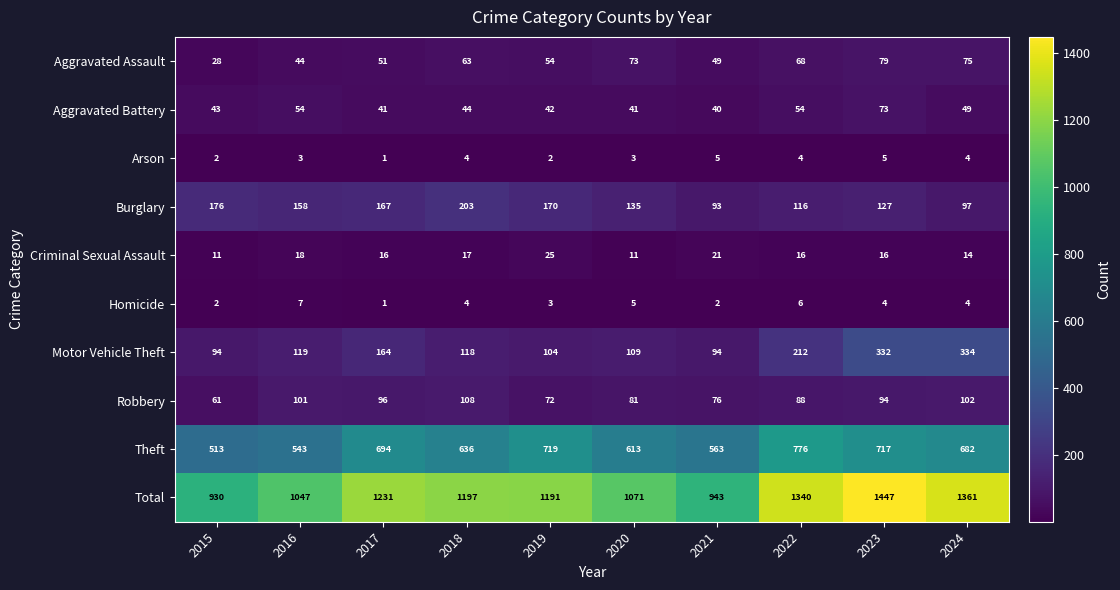

What is the average value of the Total series?

1176